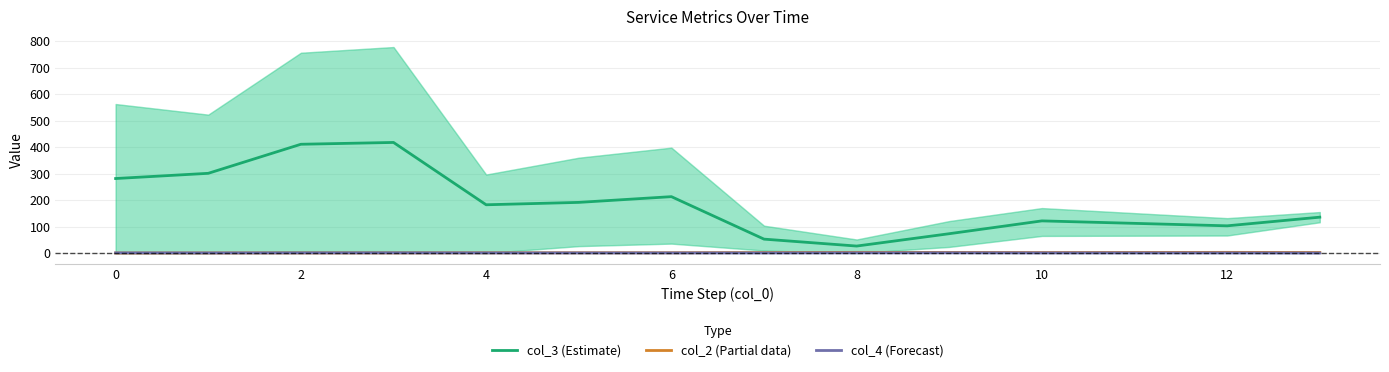

At how many categories does at least one series exceed 291?

3